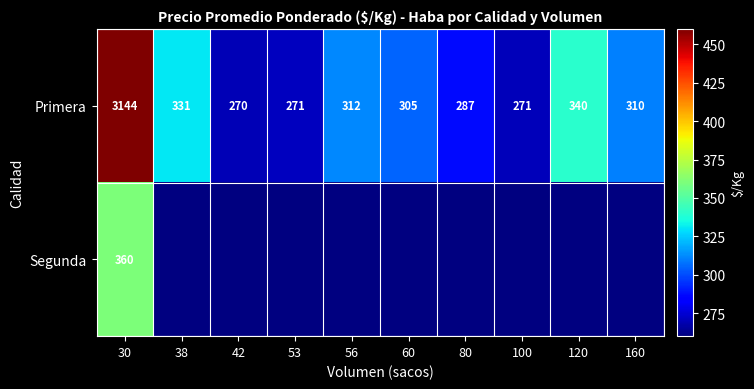

At which category is the sum across all series the highest?

30